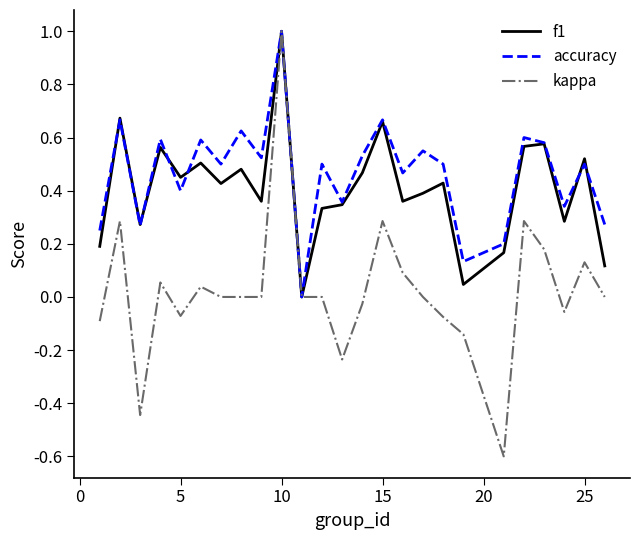

What is the greatest value displayed?

1.0